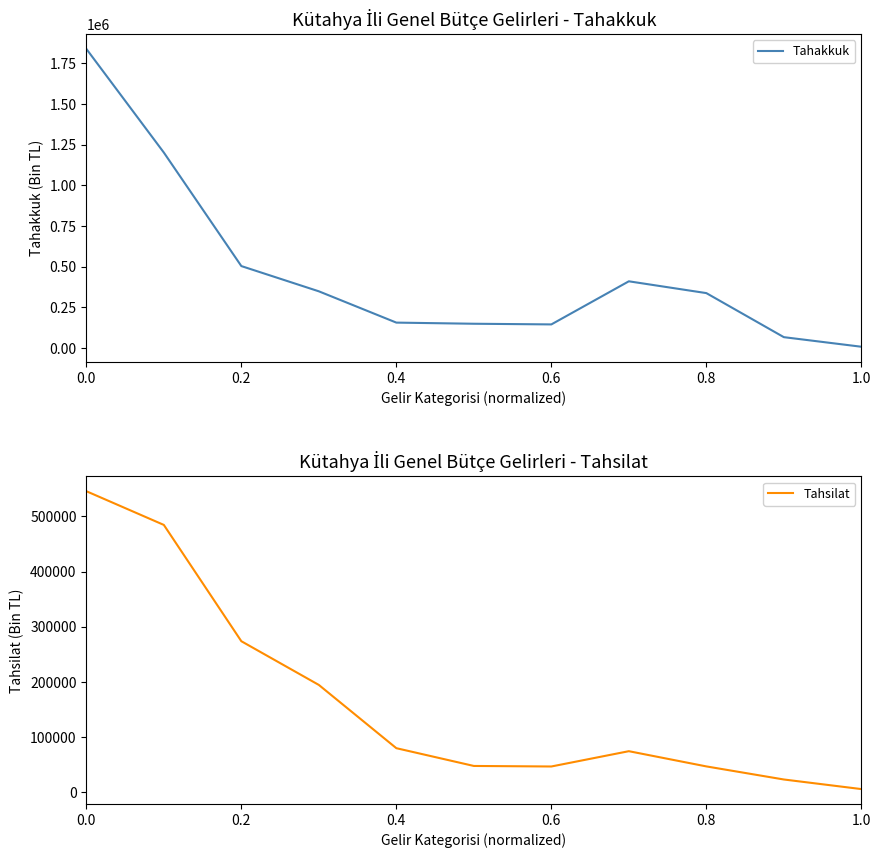

In Tahsilat, how many points are higher than both neighbors (excluding endpoints)?

1